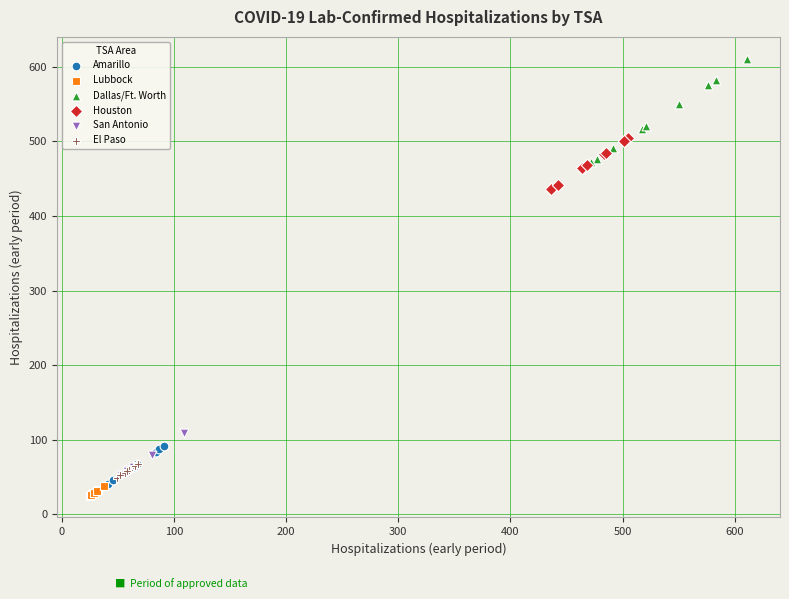

What are all the series names shown in the legend?

Amarillo, Lubbock, Dallas/Ft. Worth, Houston, San Antonio, El Paso